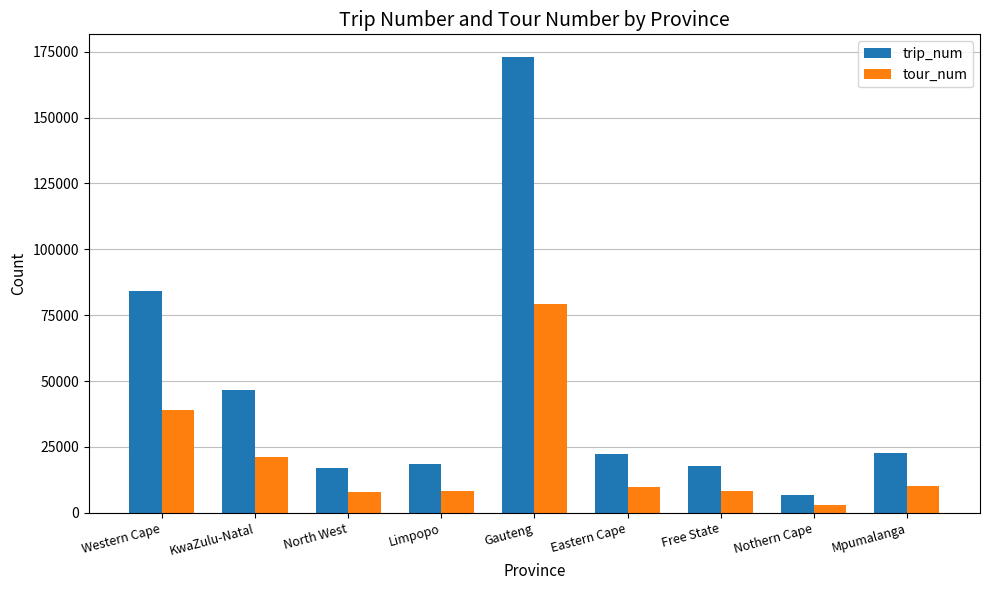

List the series in order of their overall mean, highest first.

trip_num, tour_num